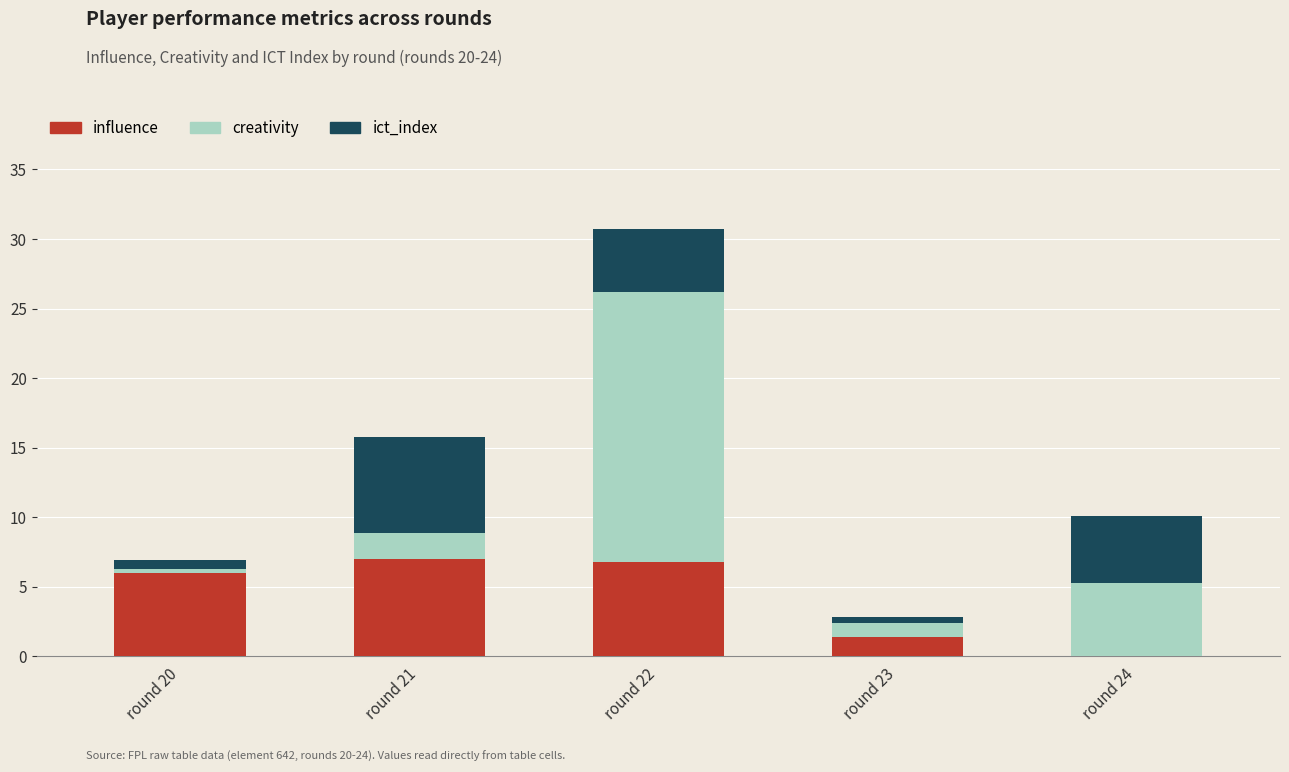

At which category is the sum across all series the highest?

round 22